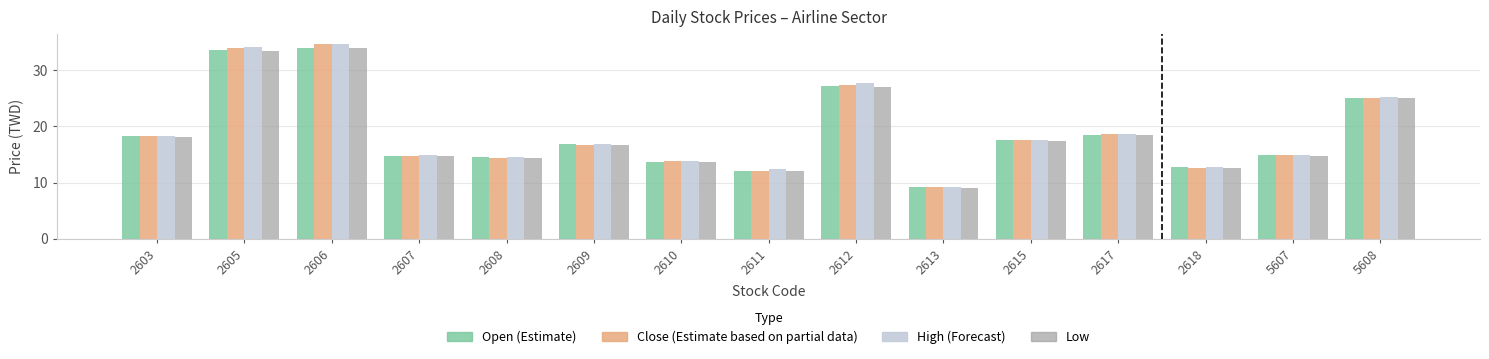

What is the total value across all series at 2613?

36.7